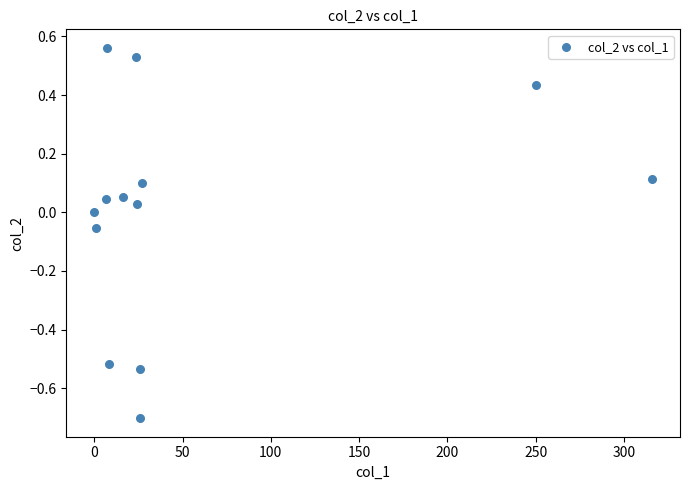

What is the range of Y values (max minus min)?

1.3